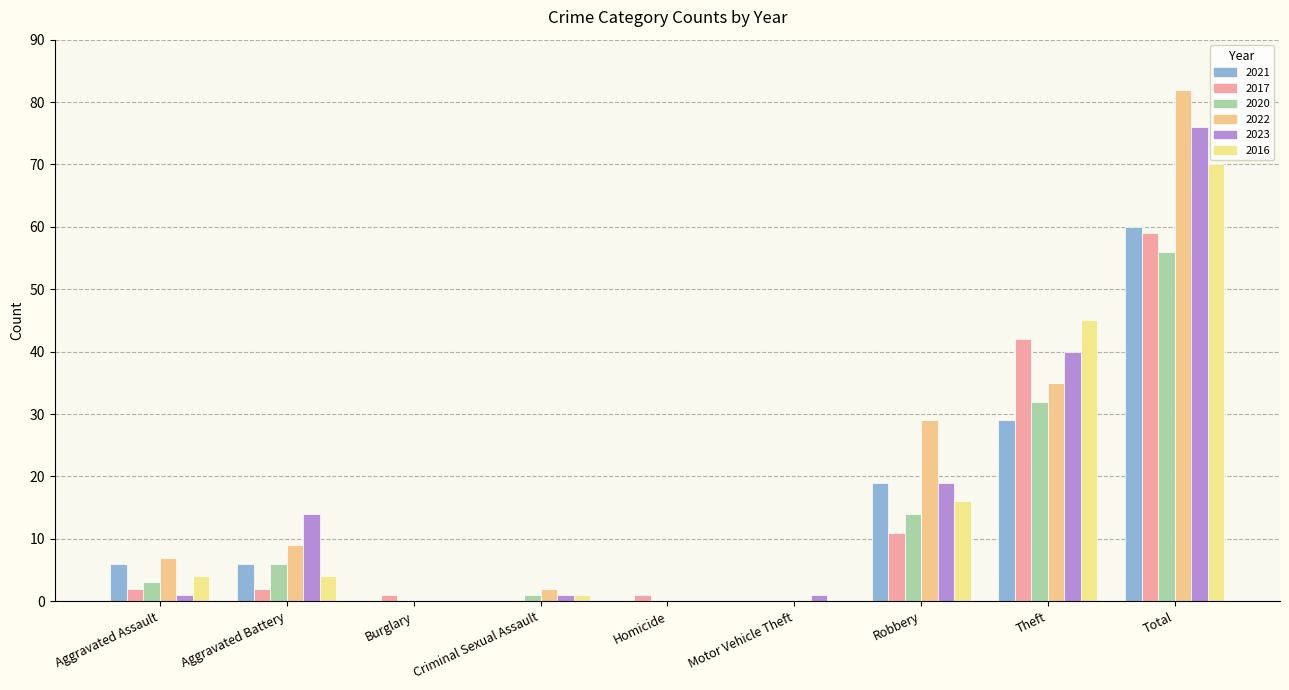

How many data points does each series have?

9